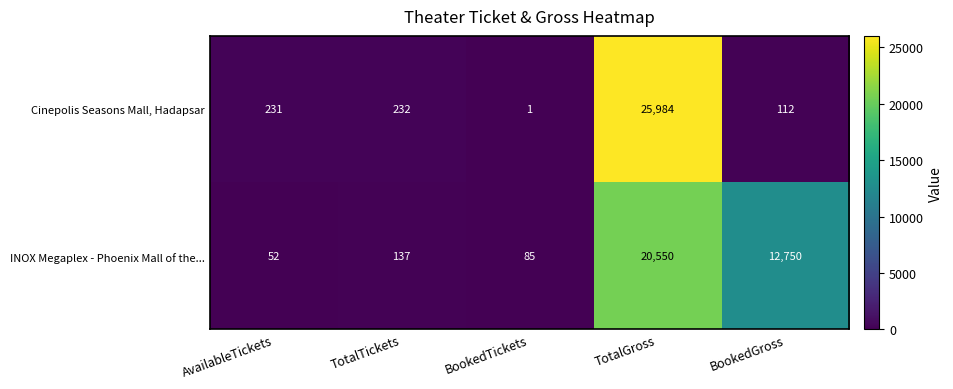

What is the total value across all series at BookedTickets?

86